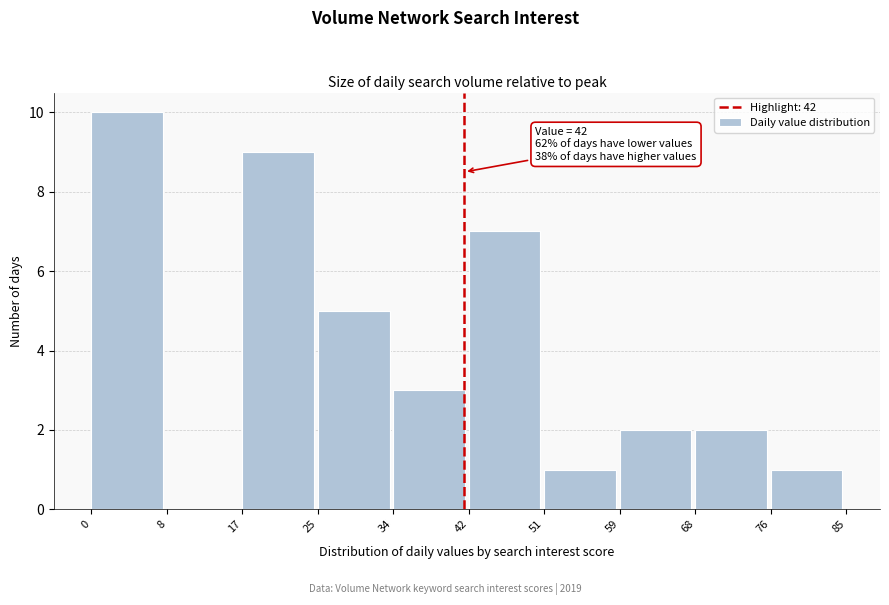

Which range on the x-axis has the tallest bar?

0 to 8